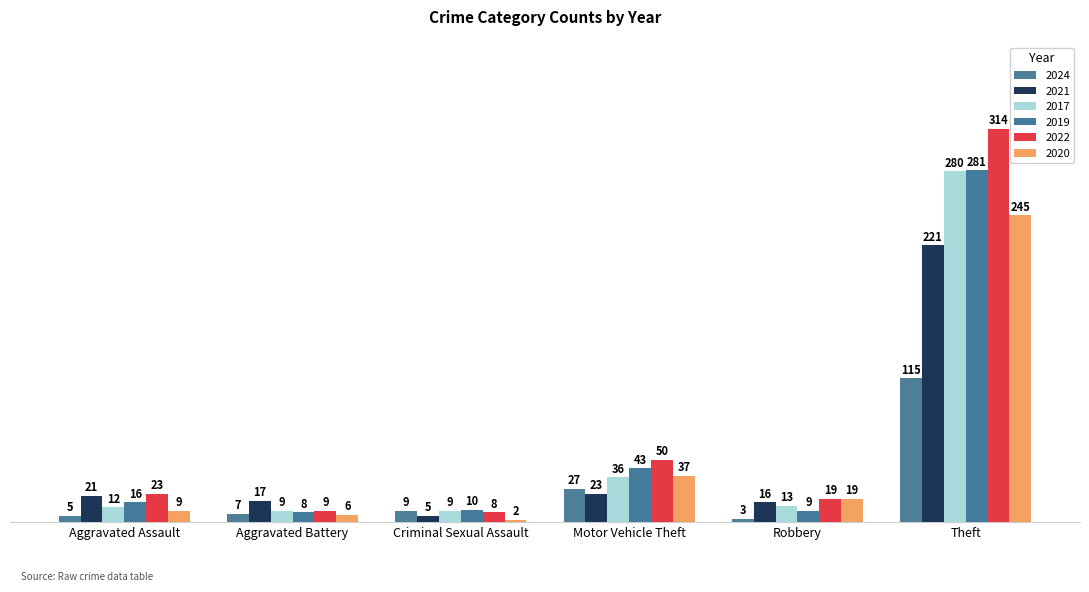

Where is 2020 nearest to the value 123?

Motor Vehicle Theft